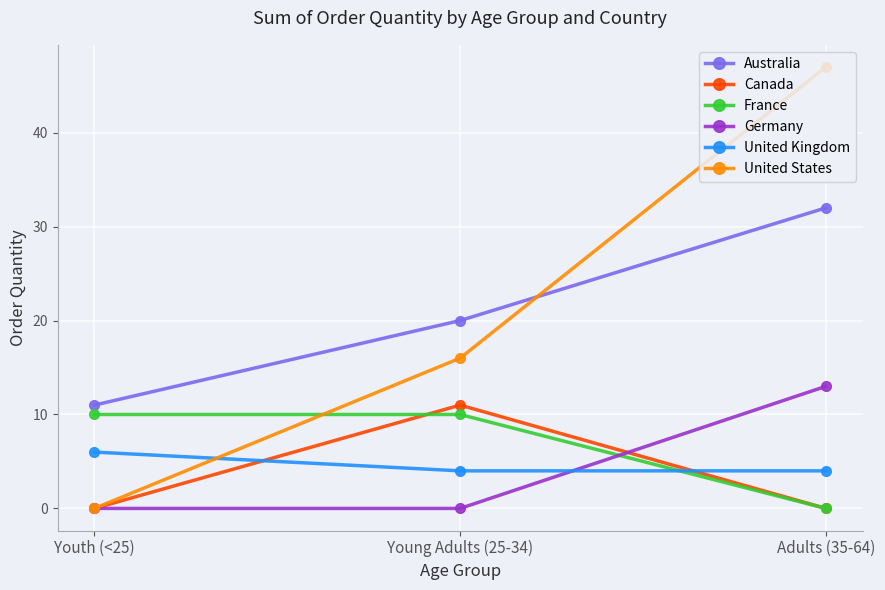

What is the difference between the highest and lowest values at Young Adults (25-34)?

20